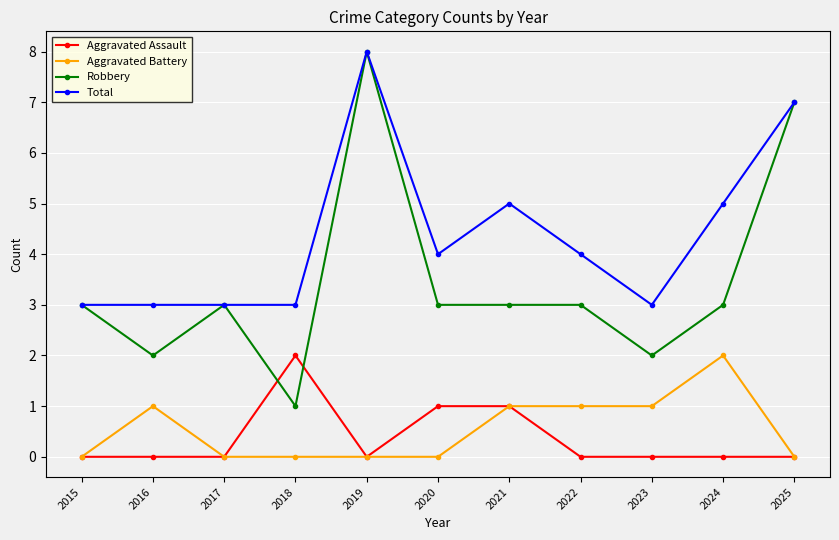

True or false: Aggravated Assault and Robbery cross at least once.

True